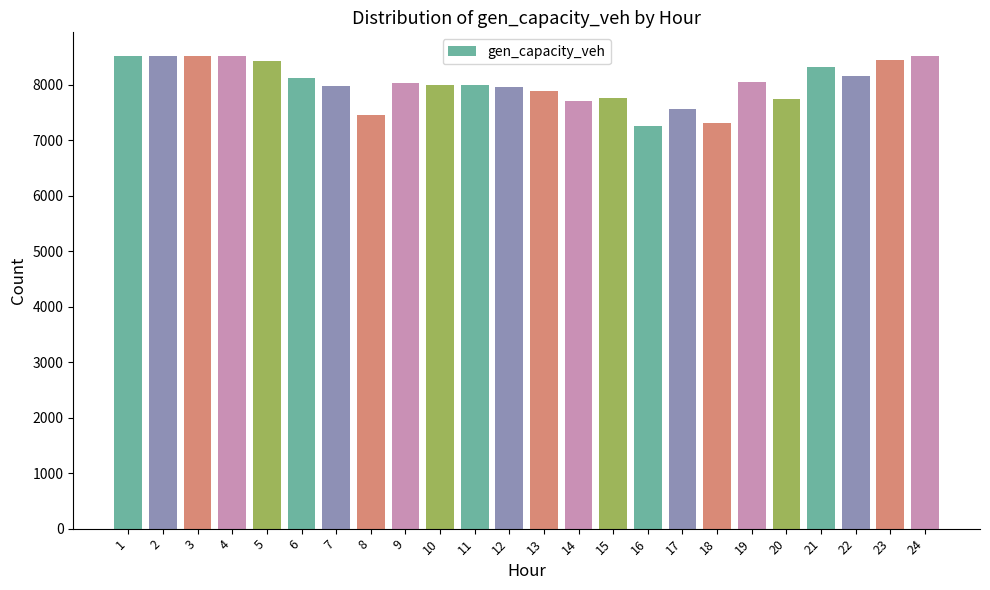

Count the number of values greater than 8023.

12